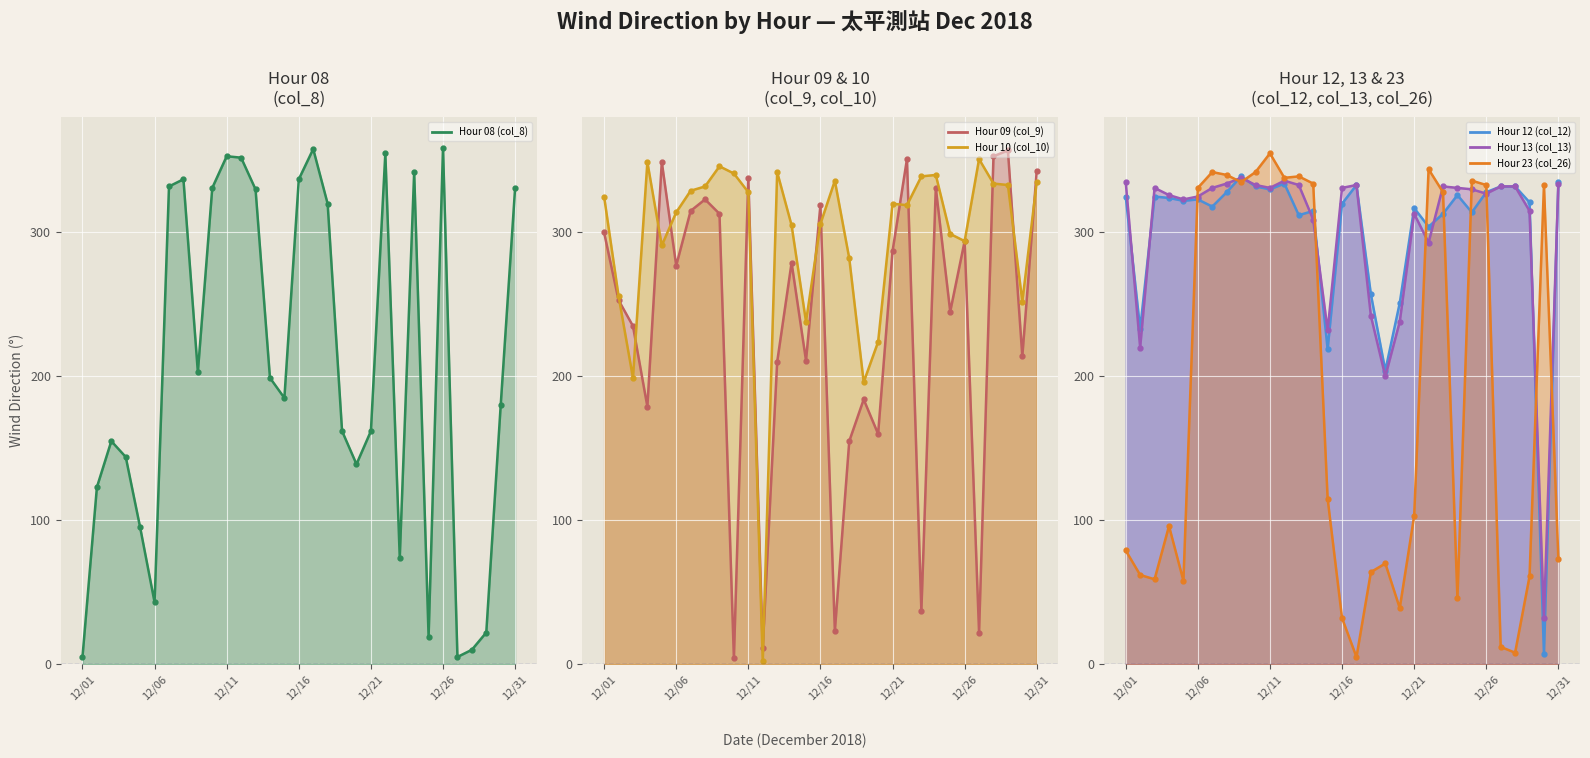

List the labels in order of Hour 13 (col_13) line value, smallest first.

29, 18, 12/06, 14, 19, 17, 21, 13, 20, 28, 12/21, 12/26, 12/16, 25, 24, 12/11, 12/31, 10, 15, 23, 22, 26, 27, 9, 12, 16, 7, 30, 12/01, 11, 8